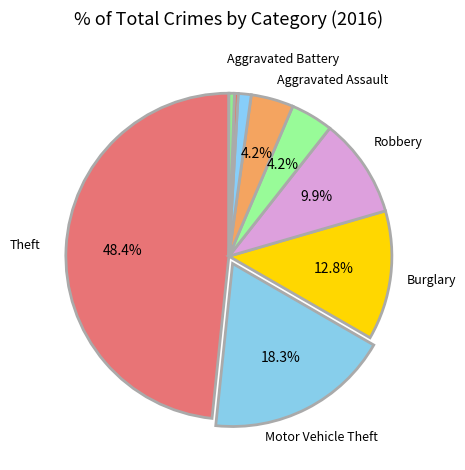

How many slices are in this pie chart?

9